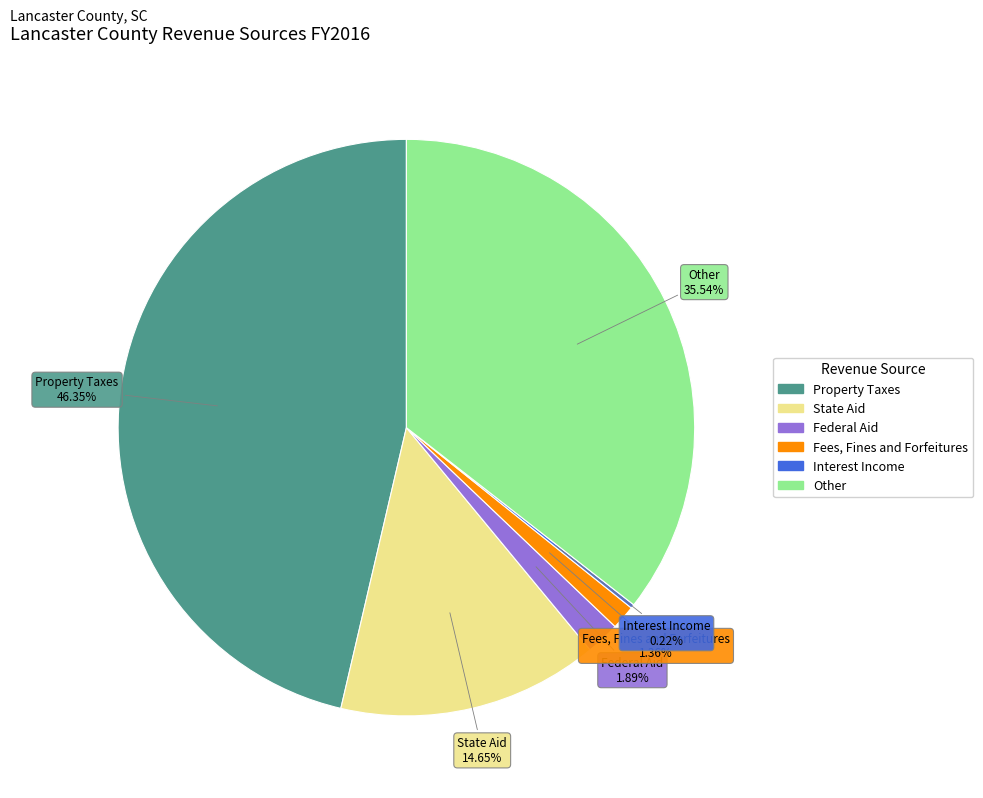

To the nearest percent, what is the difference between the Other and Fees, Fines and Forfeitures slice percentages?

34%